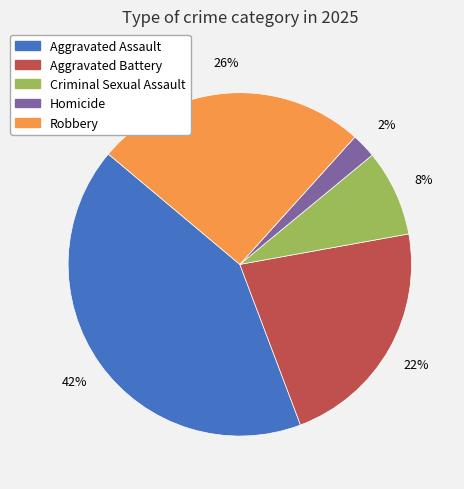

To the nearest percent, what portion does Aggravated Assault represent?

42%